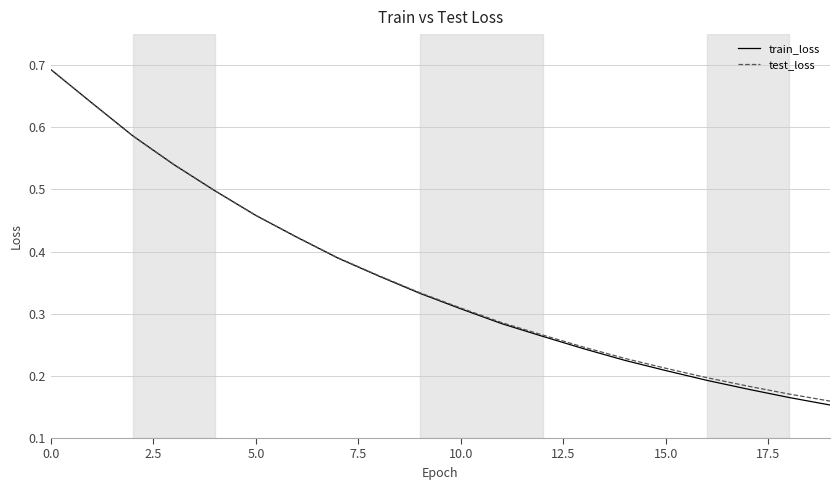

Which series has the widest spread of values?

train_loss